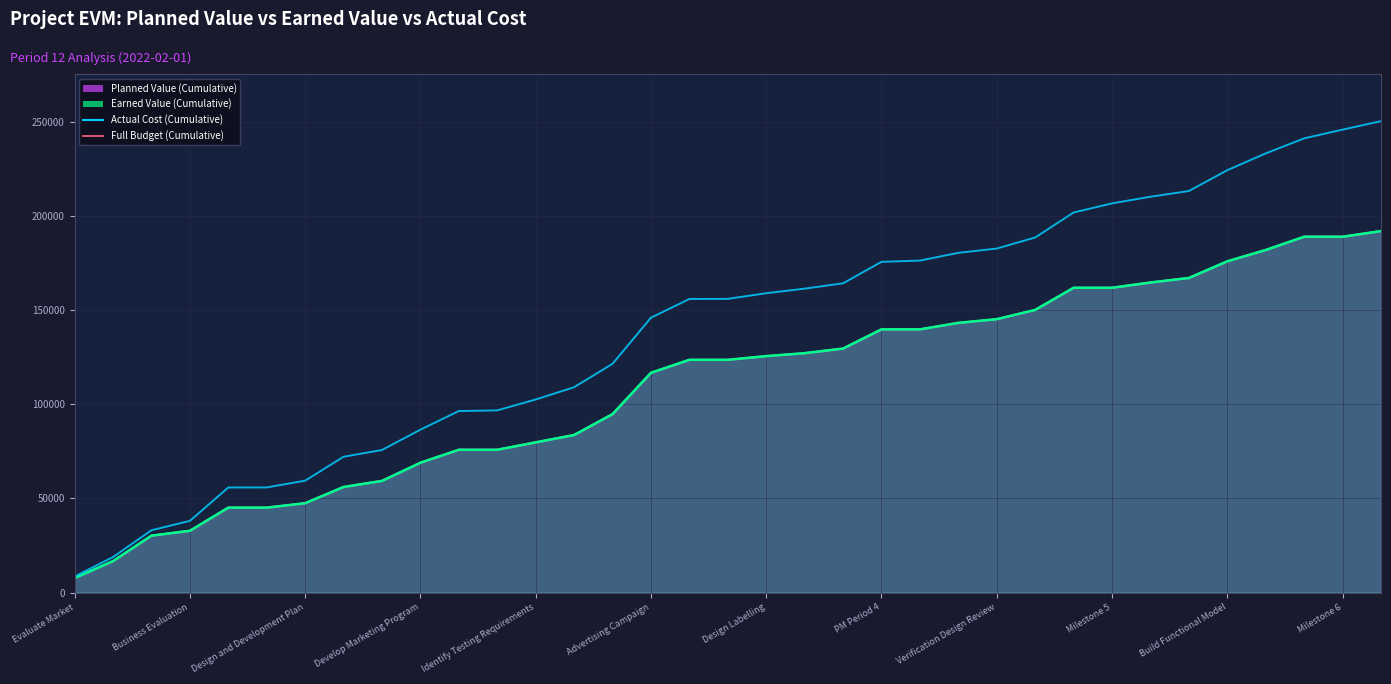

True or false: Actual Cost has a value of 206741.9 at Milestone 5.

True